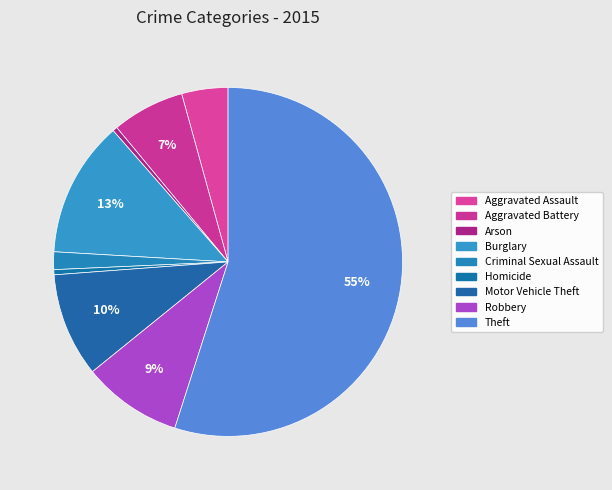

Is it true that Arson is 1% of the pie?

False